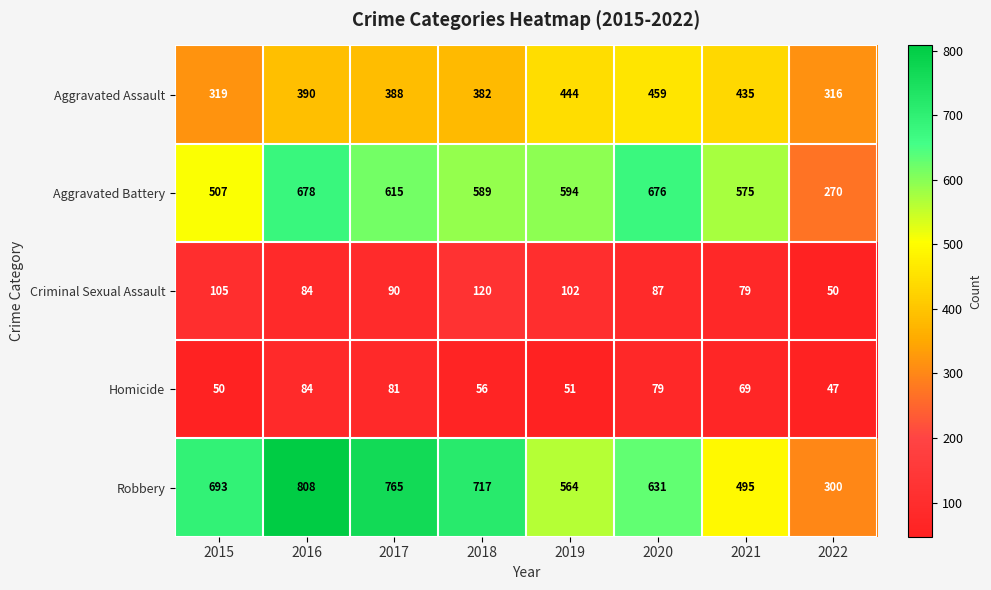

How many data points does each series have?

8